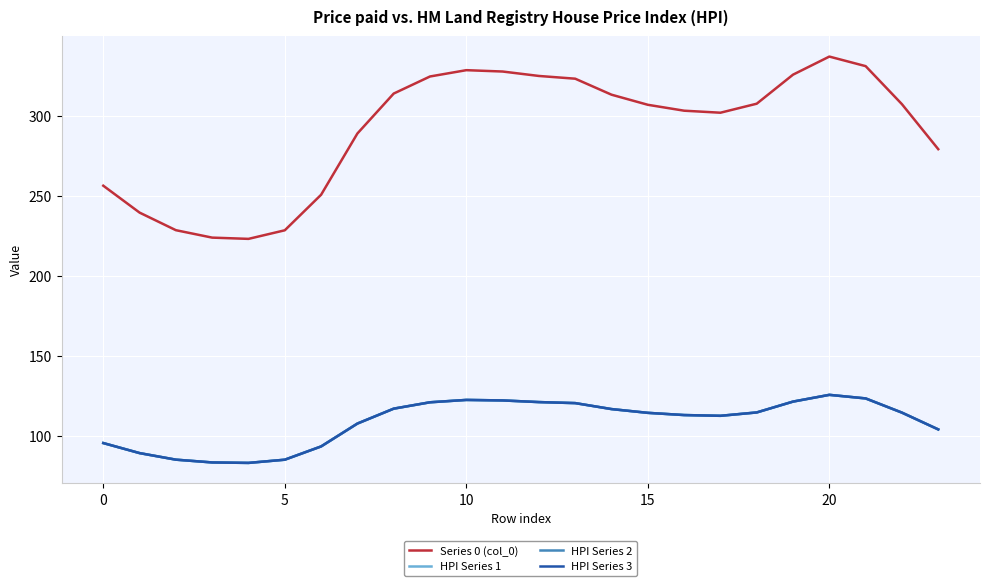

True or false: HPI Series 2 and HPI Series 3 intersect in this chart.

False